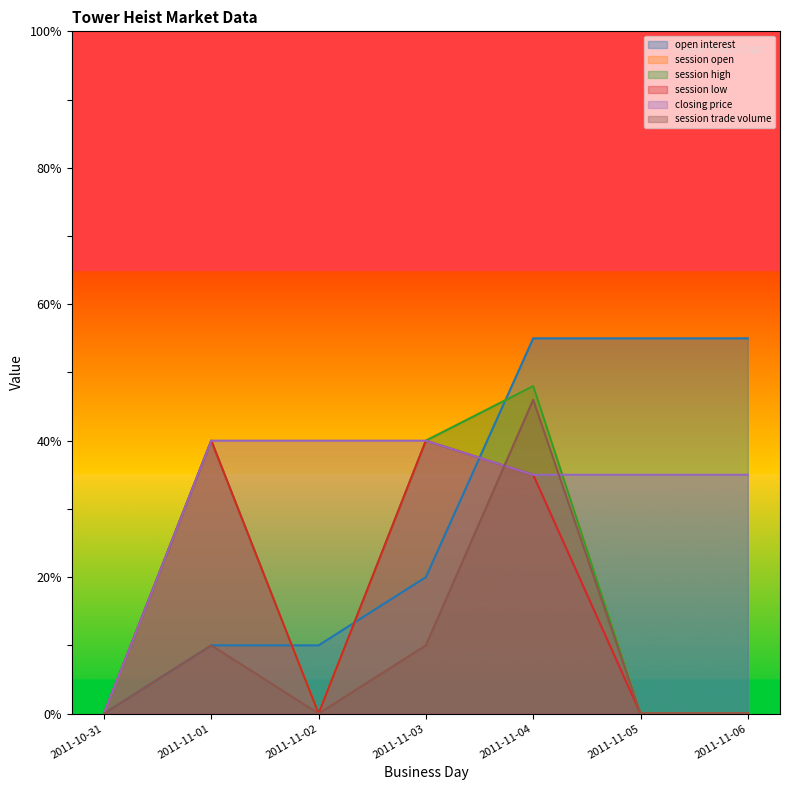

True or false: session open has more than 1 interior local peaks.

True